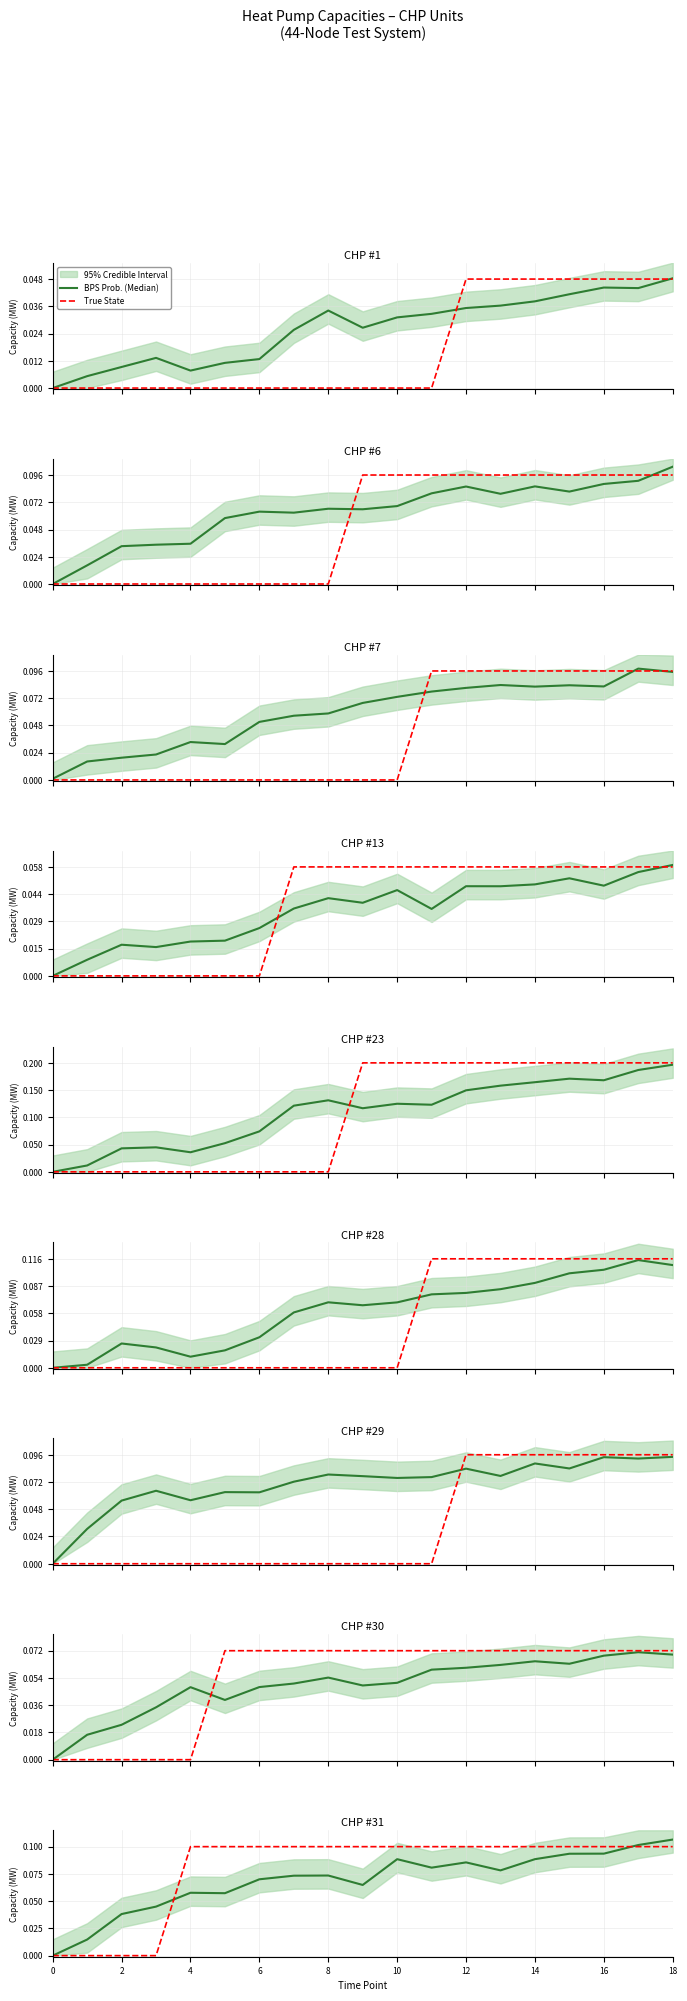

What is the difference between the second highest and minimum values in the True State series?

0.1